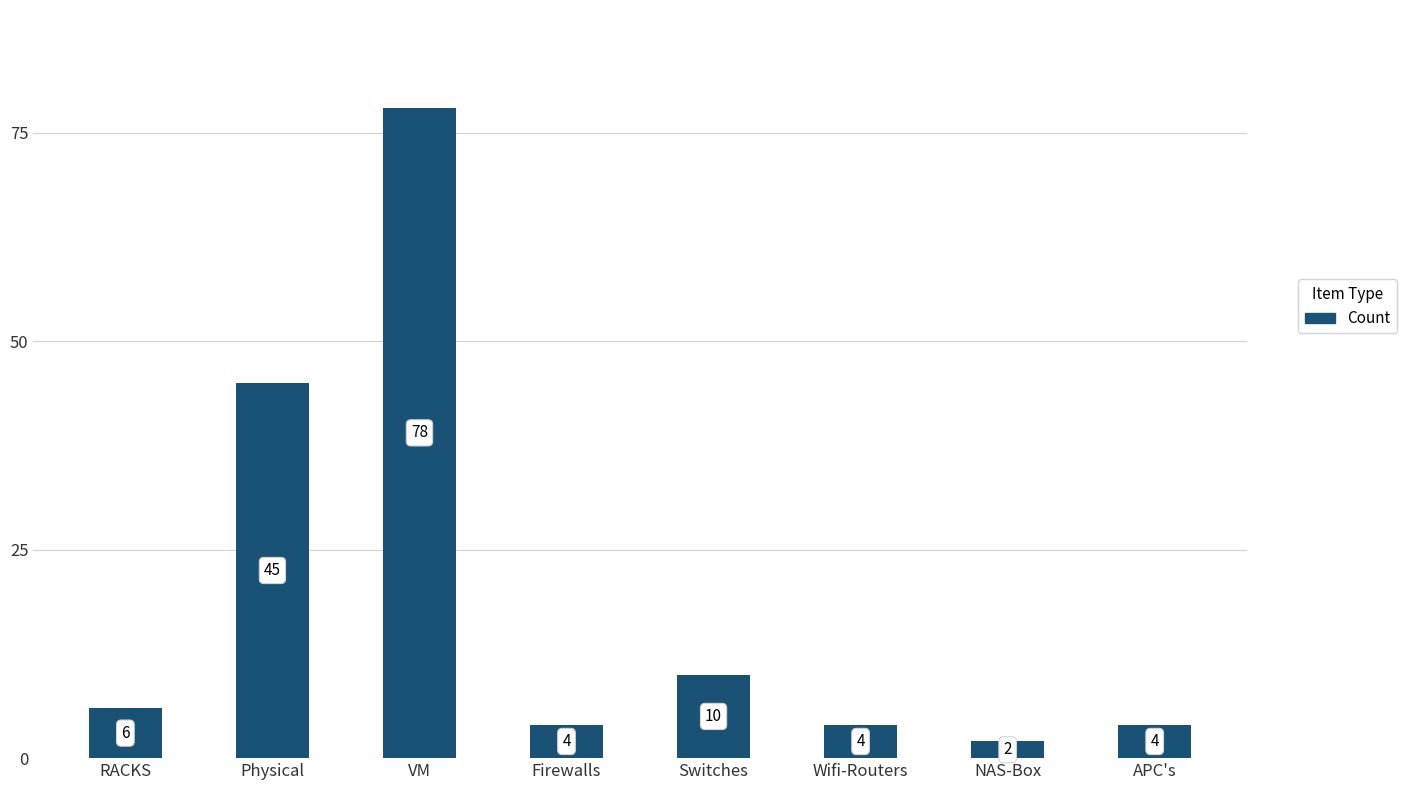

How many distinct data groups are displayed?

1